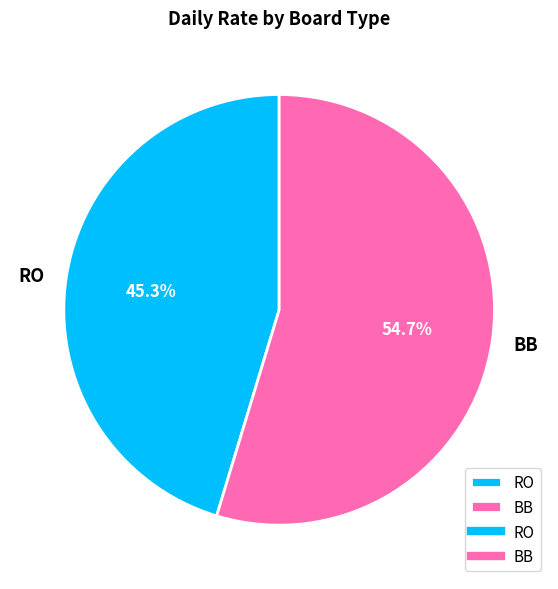

Rank the categories by value from highest to lowest.

BB, RO